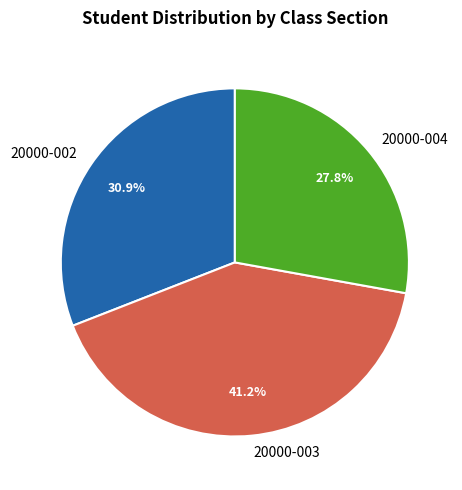

To the nearest percent, what percentage of the pie is 20000-003?

41%